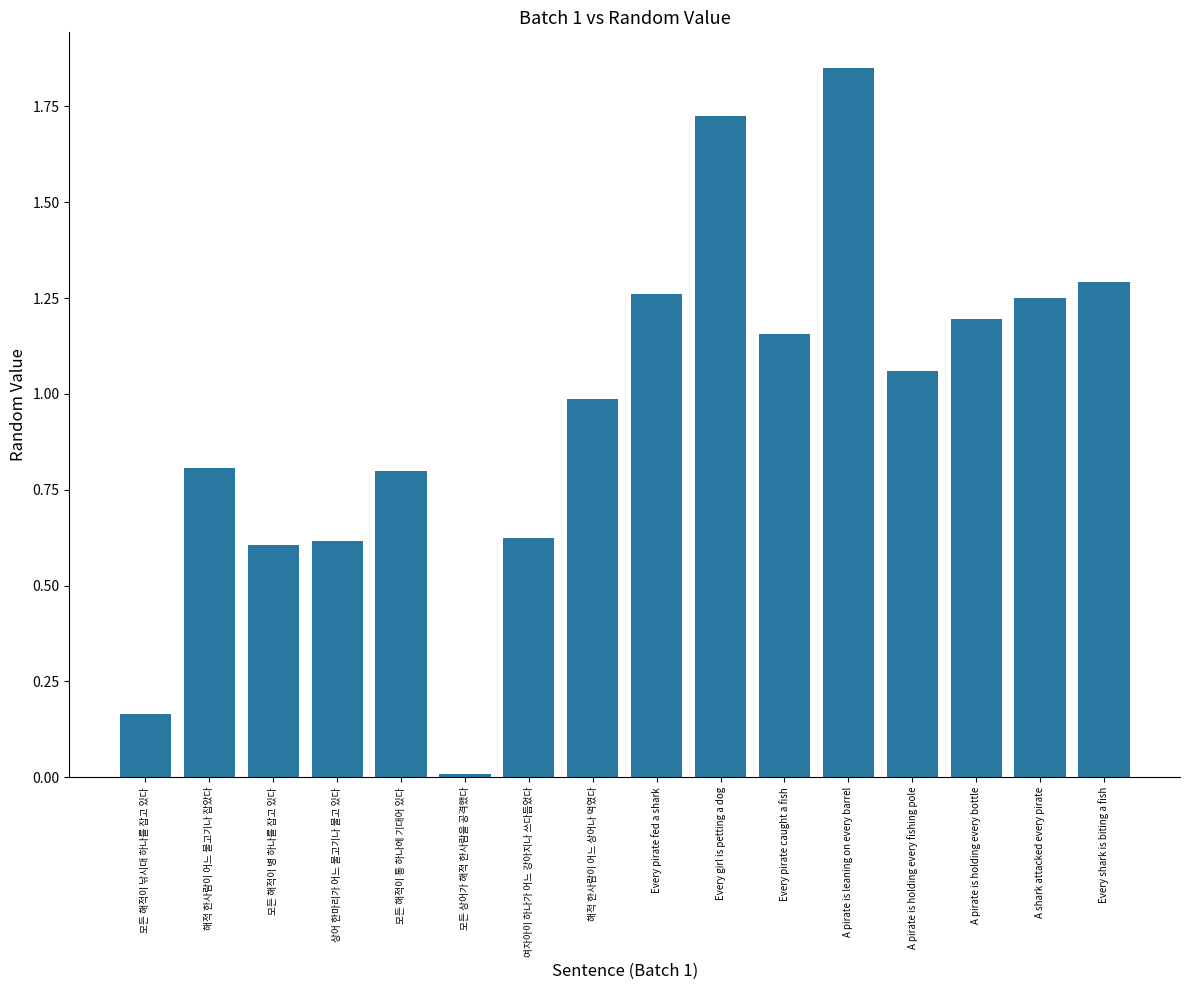

How many series are shown in this chart?

1